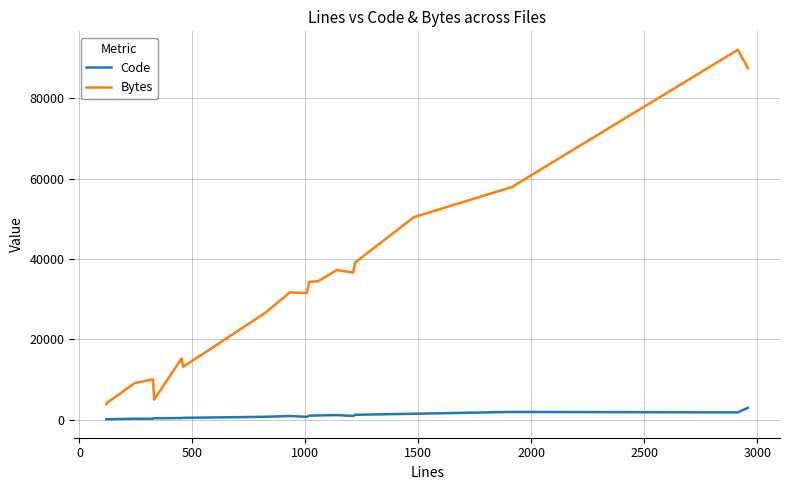

Does the chart have visible grid lines?

Yes